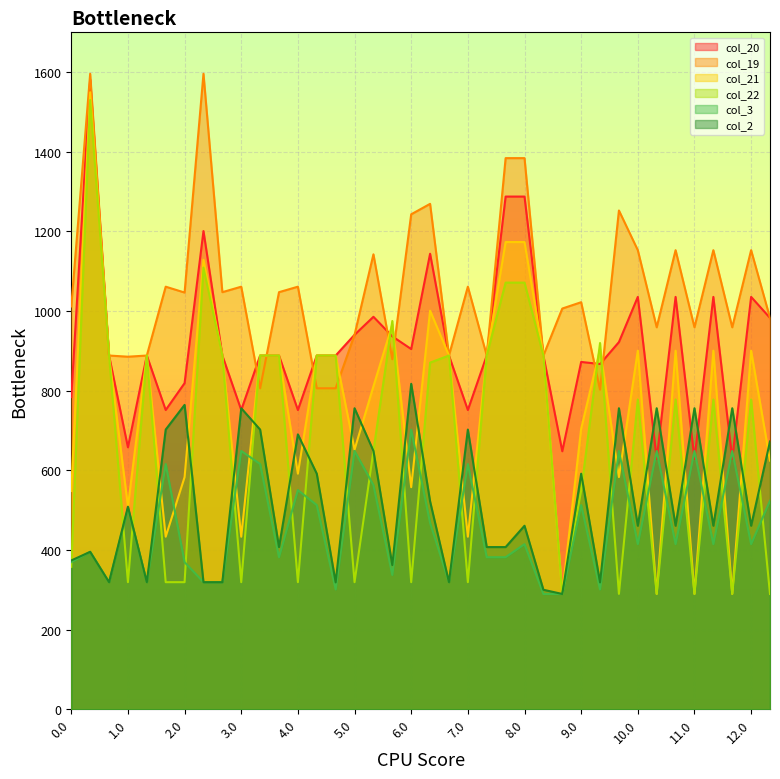

What is the lowest value of the col_2 series?

289.6